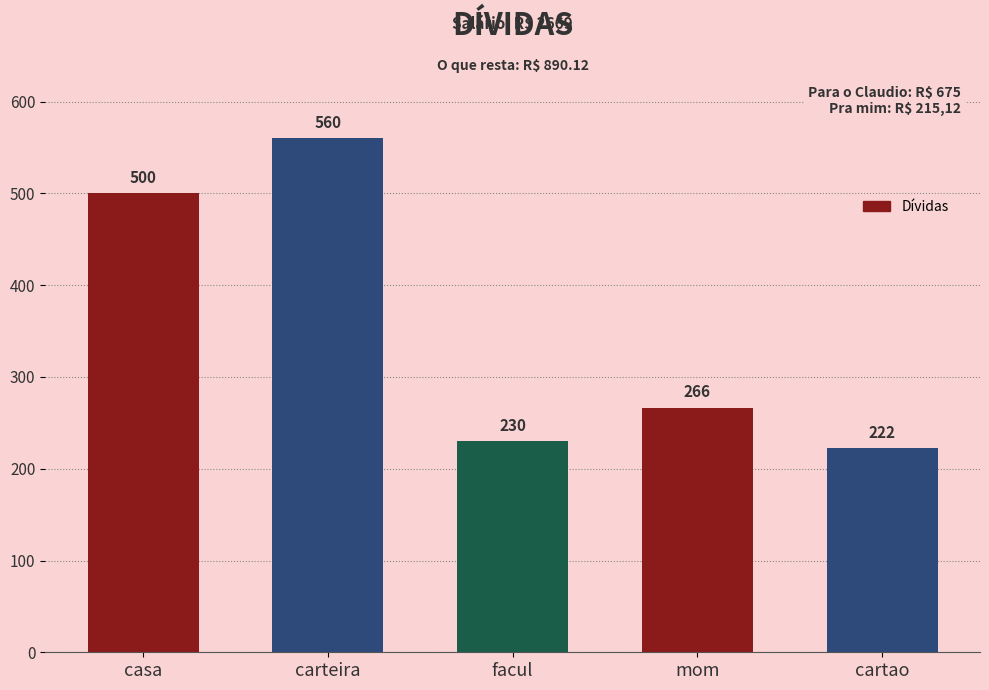

What is the maximum value shown in the chart?

560.0